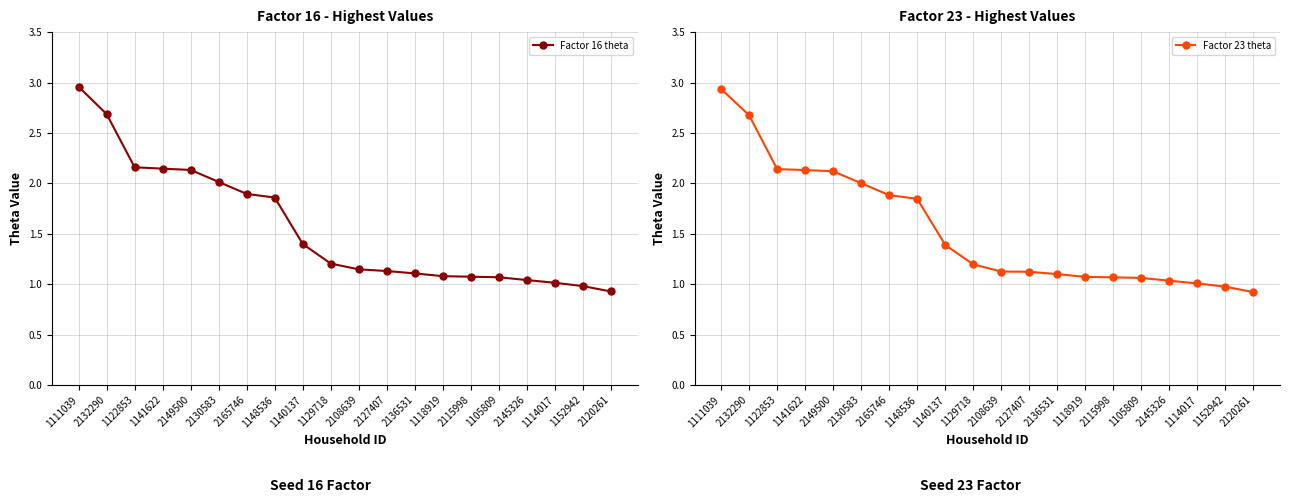

List the series in order of their overall mean, highest first.

Factor 16 theta, Factor 23 theta